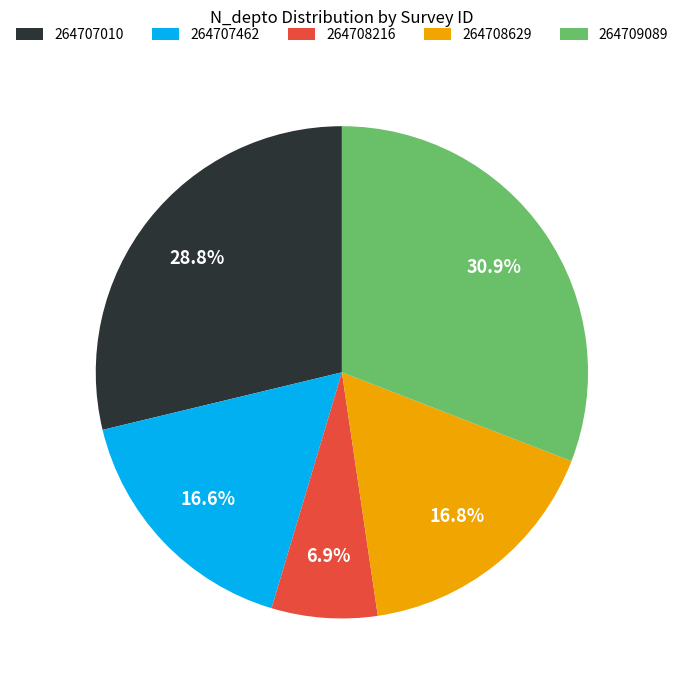

Is 264708629 the majority of the pie?

No